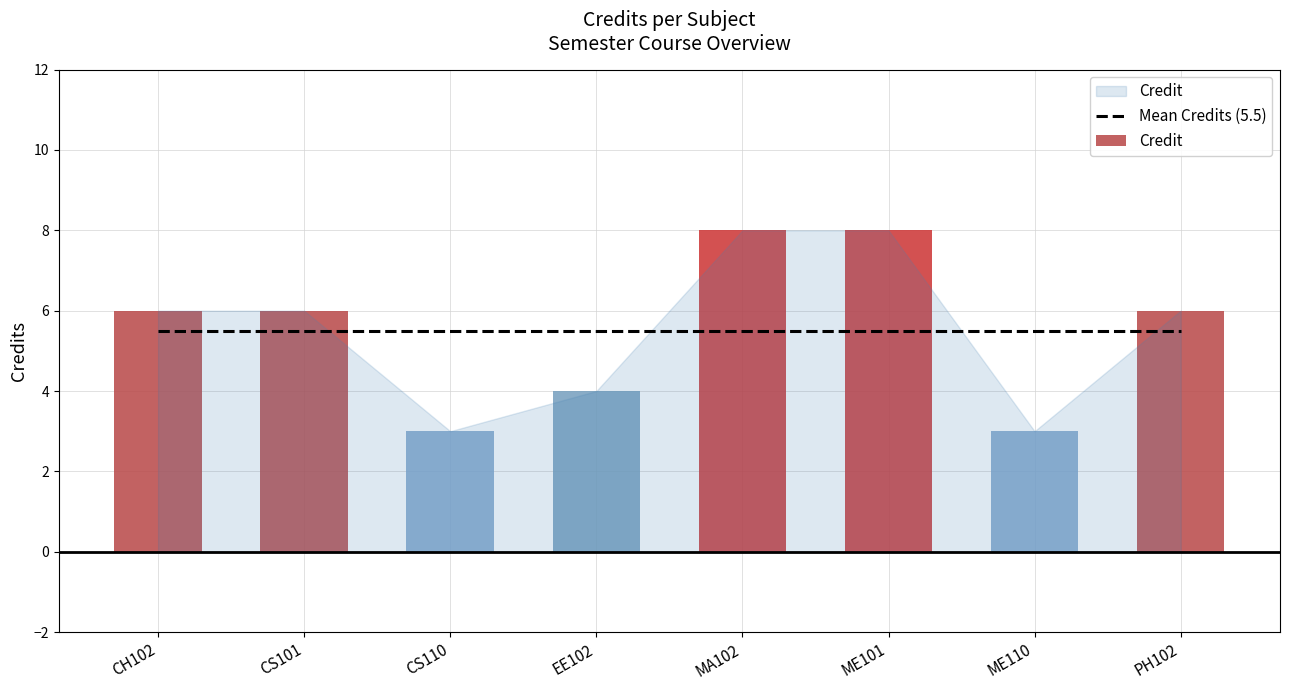

The chart shows a value of 6 at CH102. True or false?

True